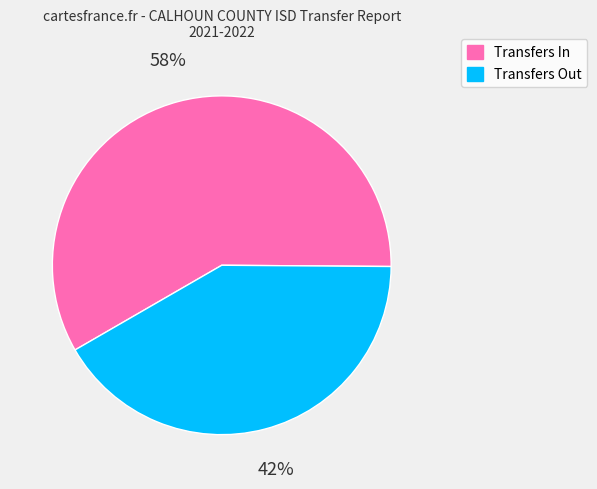

Combined, do Transfers Out and Transfers In account for over 50%?

Yes